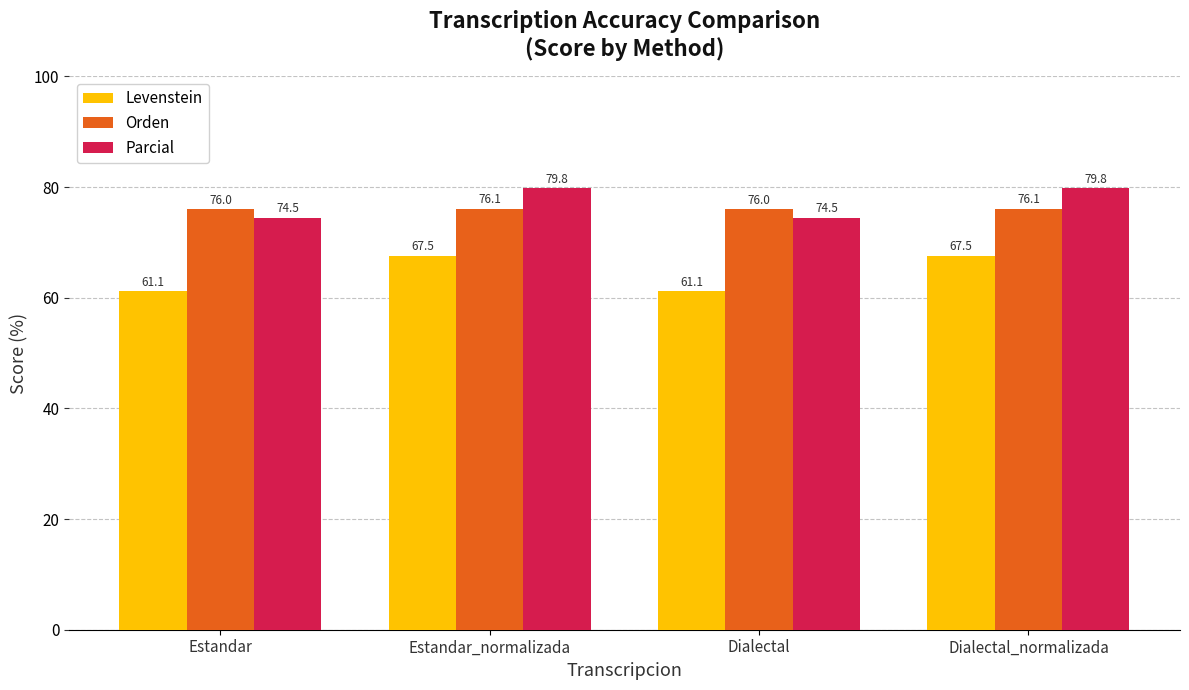

Which series has the widest spread of values?

Levenstein